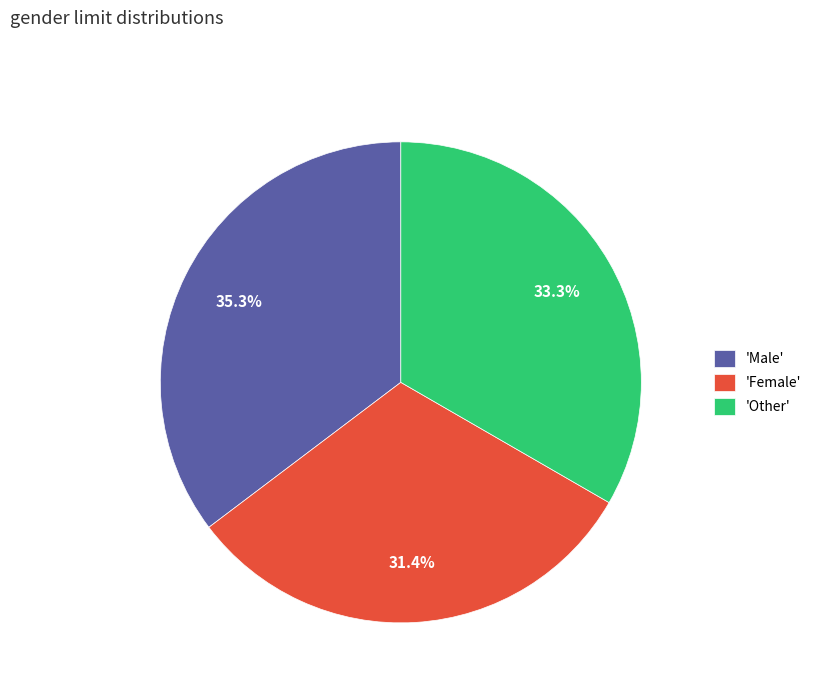

Is there a majority slice in this chart?

No